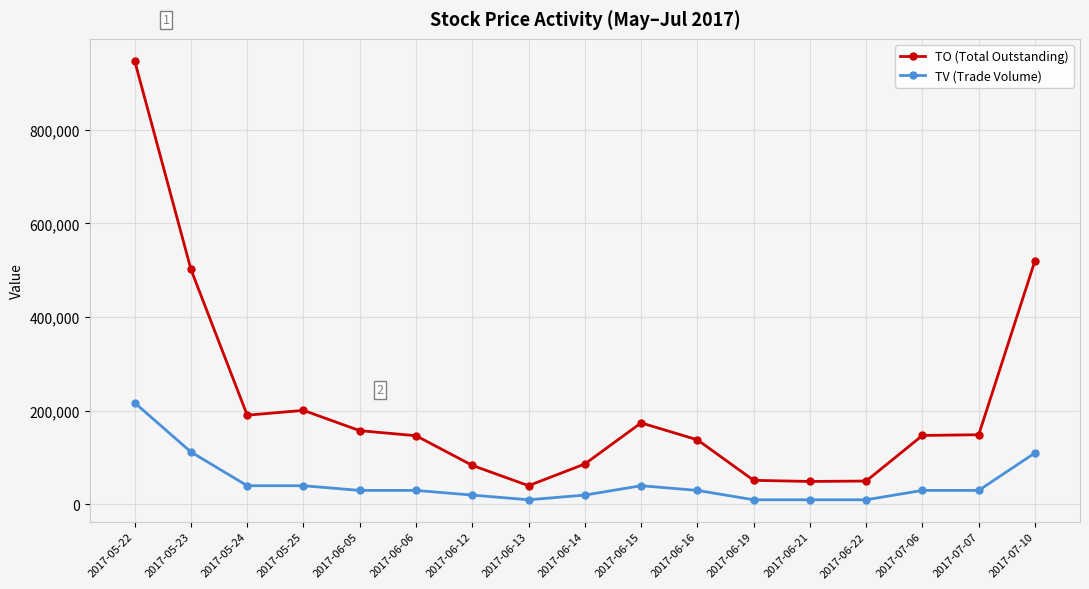

True or false: TO (Total Outstanding) has a value of 86400 at 2017-06-14.

True